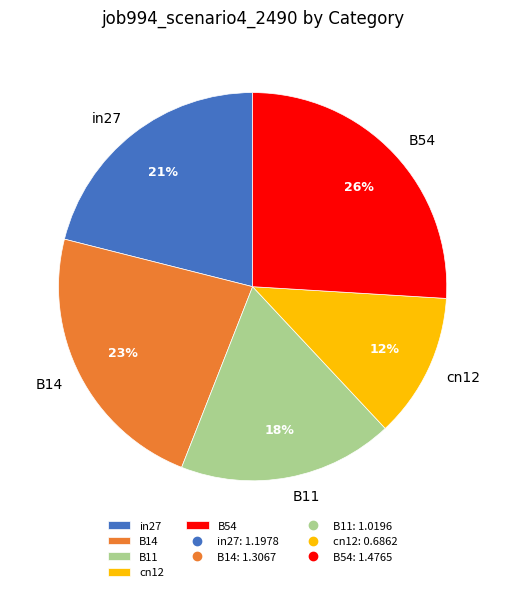

To the nearest percent, what portion does cn12 represent?

12%